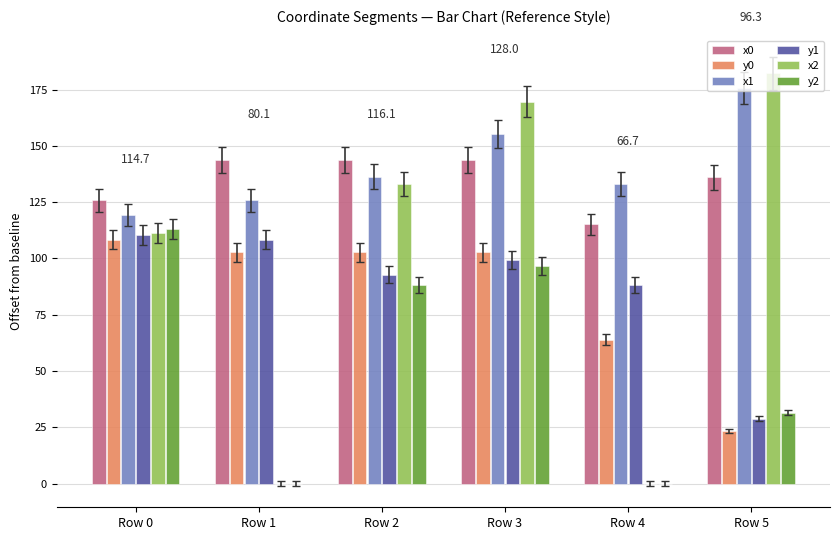

Are the bars grouped side by side (vs. stacked)?

Yes